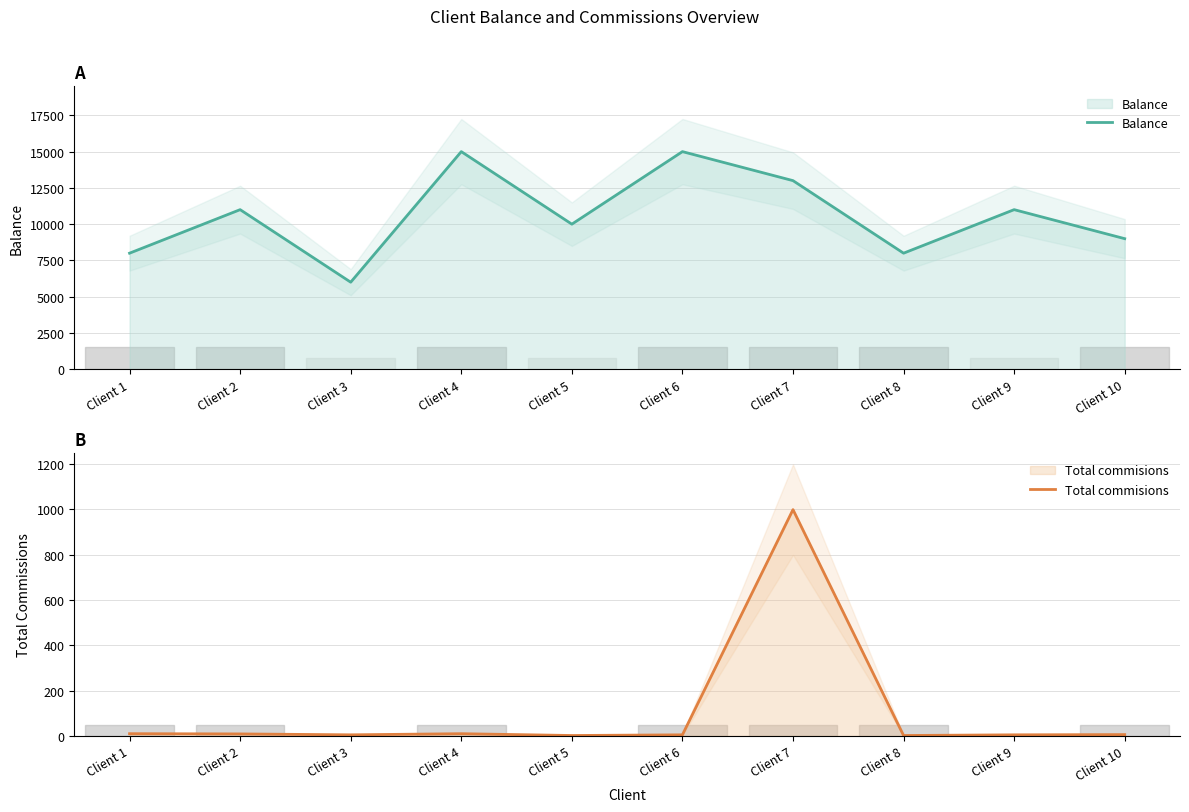

Between Client 1 and Client 4, which series saw the biggest shift?

Balance